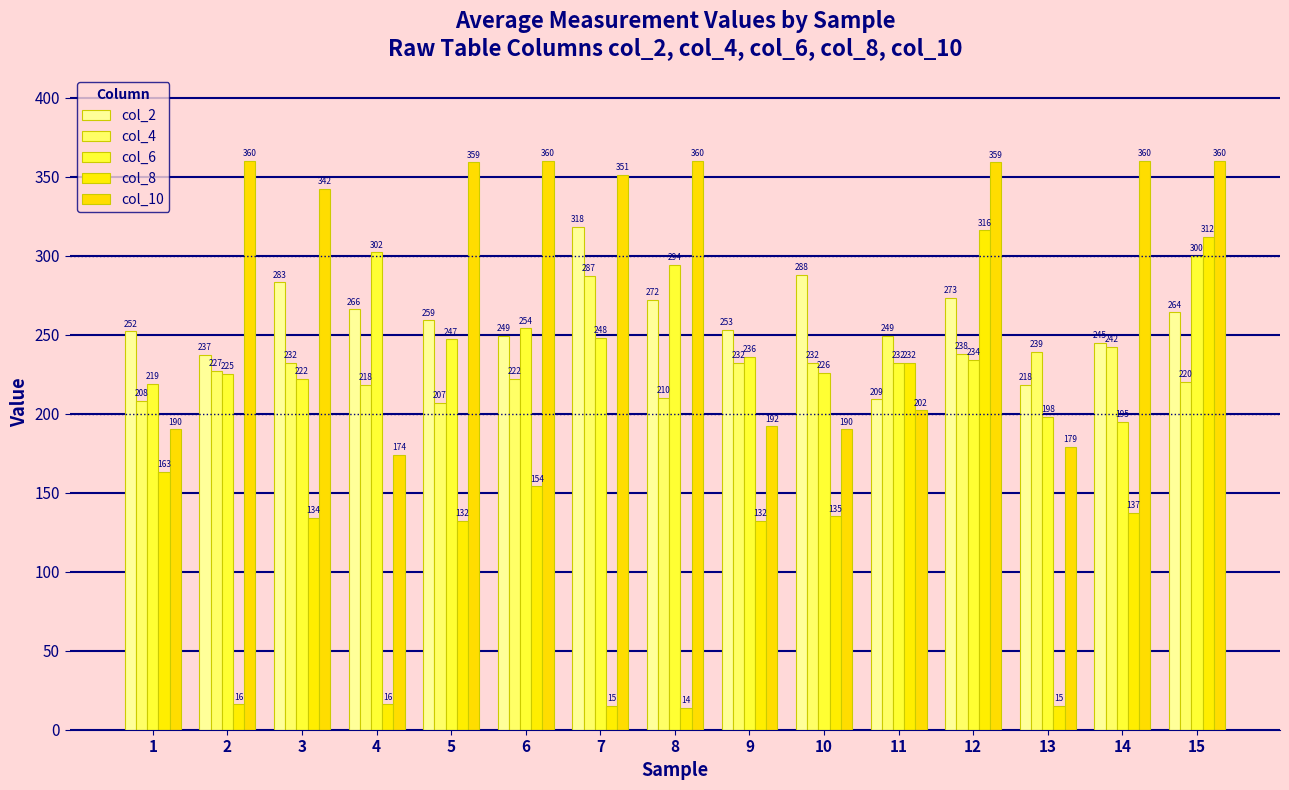

Reading left to right, transcribe all the data shown in this chart.

col_2: 1=252	2=237	3=283	4=266	5=259	6=249	7=318	8=272	9=253	10=288	11=209	12=273	13=218	14=245	15=264
col_4: 1=208	2=227	3=232	4=218	5=207	6=222	7=287	8=210	9=232	10=232	11=249	12=238	13=239	14=242	15=220
col_6: 1=219	2=225	3=222	4=302	5=247	6=254	7=248	8=294	9=236	10=226	11=232	12=234	13=198	14=195	15=300
col_8: 1=163	2=16	3=134	4=16	5=132	6=154	7=15	8=14	9=132	10=135	11=232	12=316	13=15	14=137	15=312
col_10: 1=190	2=360	3=342	4=174	5=359	6=360	7=351	8=360	9=192	10=190	11=202	12=359	13=179	14=360	15=360